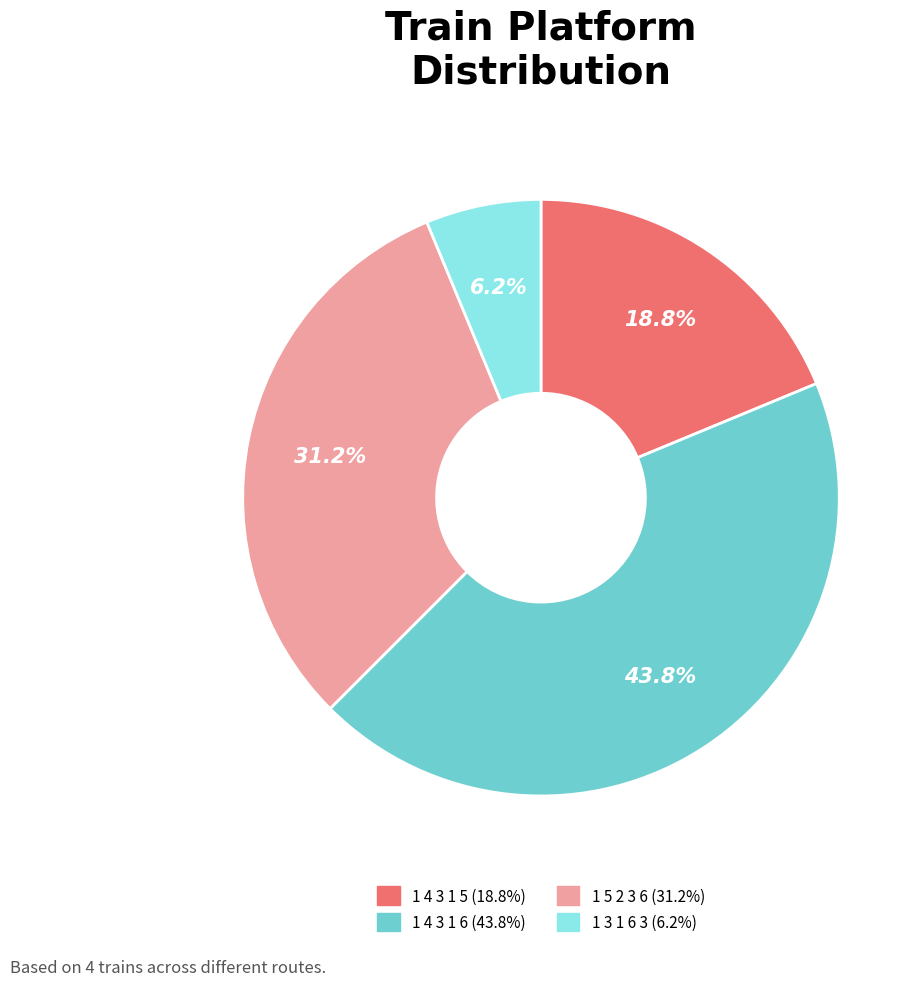

Rank the categories by value from lowest to highest.

1 3 1 6 3, 1 4 3 1 5, 1 5 2 3 6, 1 4 3 1 6